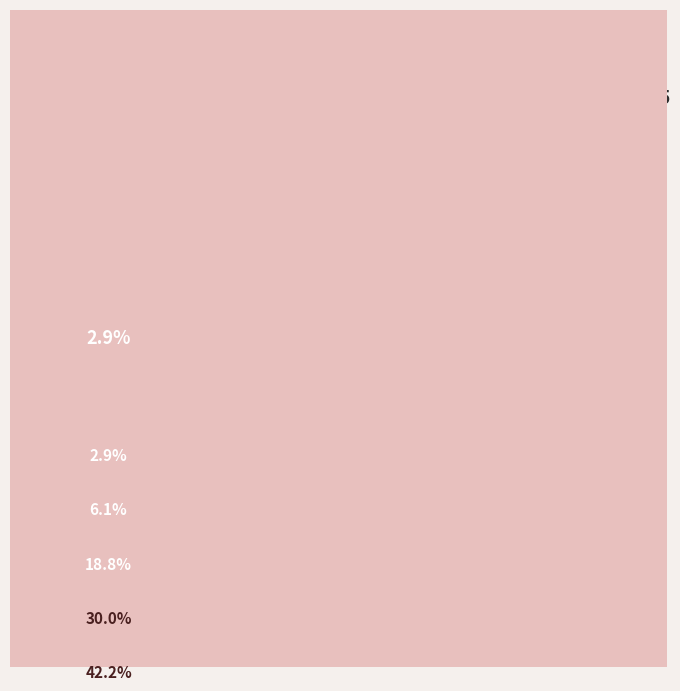

Does Homicide account for over 50% of the chart?

No